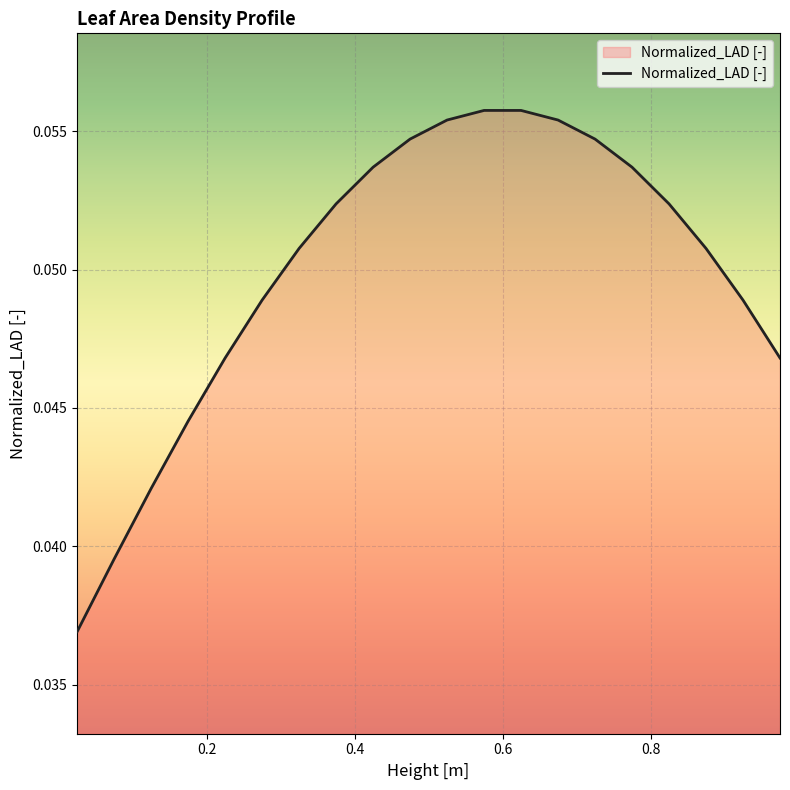

Does the chart display data point markers on the line(s)?

No